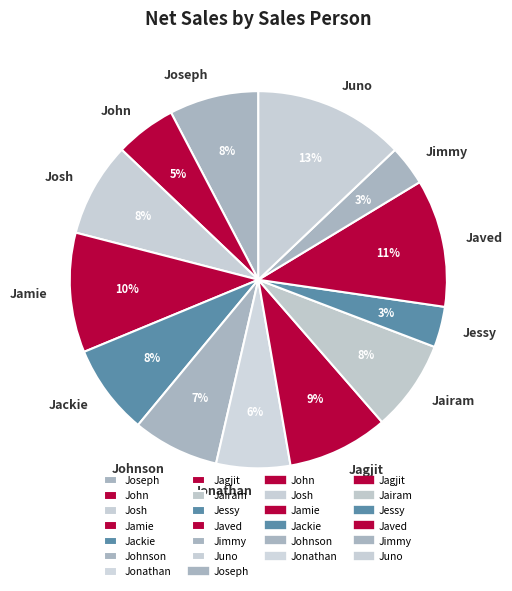

Is there any slice that represents more than half of the pie?

No